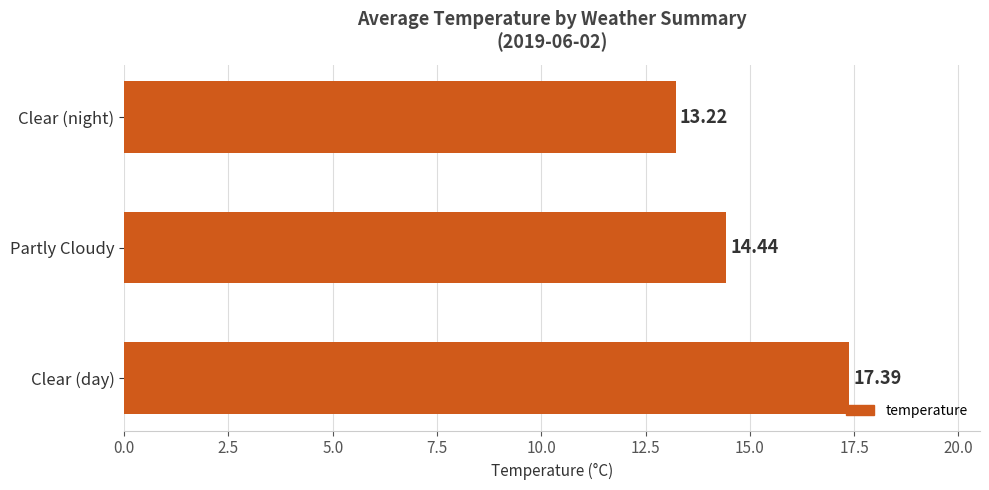

Between Clear (day) and Clear (night), which is larger?

Clear (day)